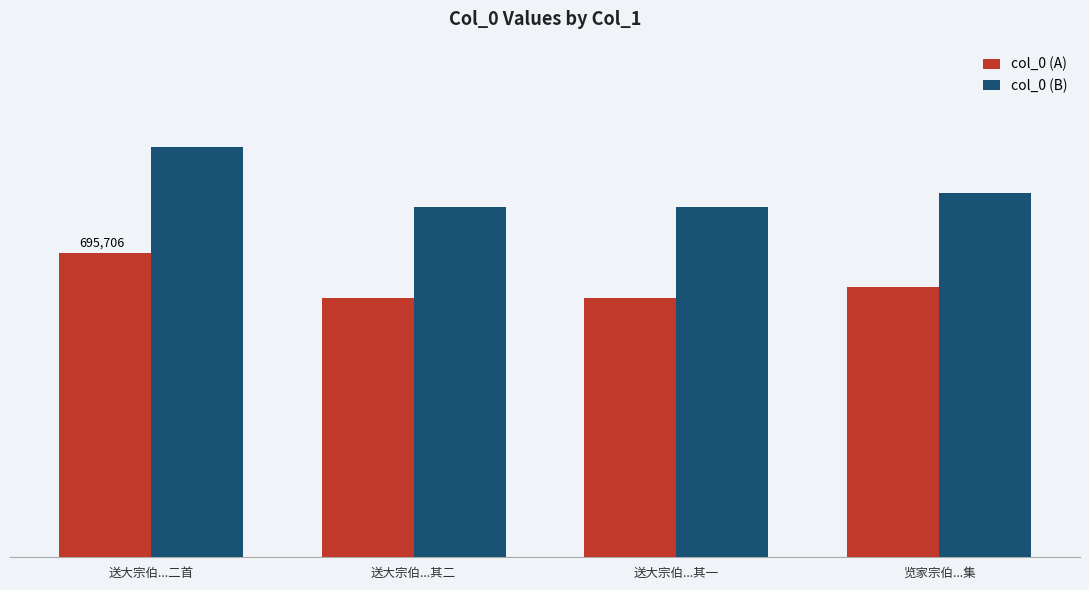

What are all the series names shown in the legend?

col_0 (A), col_0 (B)